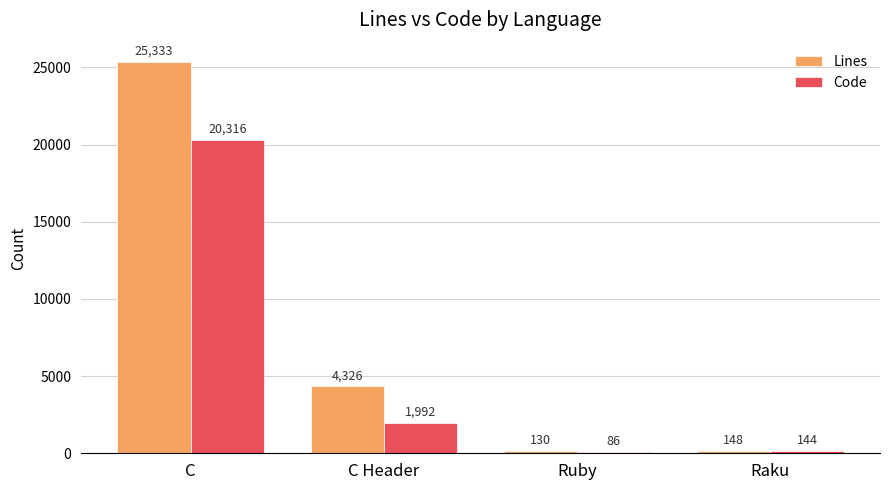

List the series in order of their peak value, lowest first.

Code, Lines